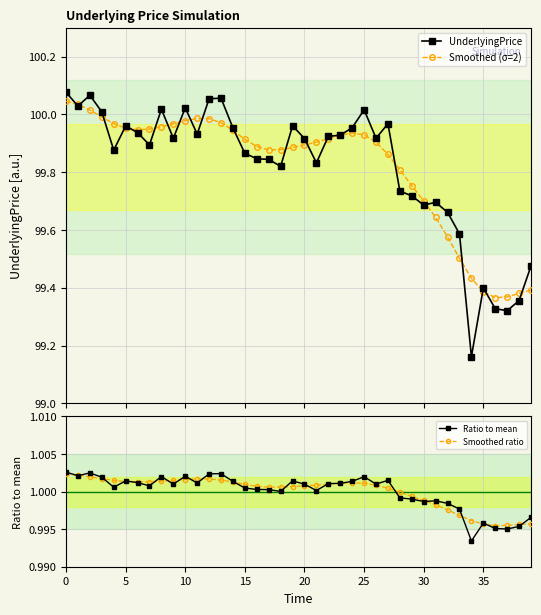

True or false: Ratio to mean has a value of 0.6 at 30.

False